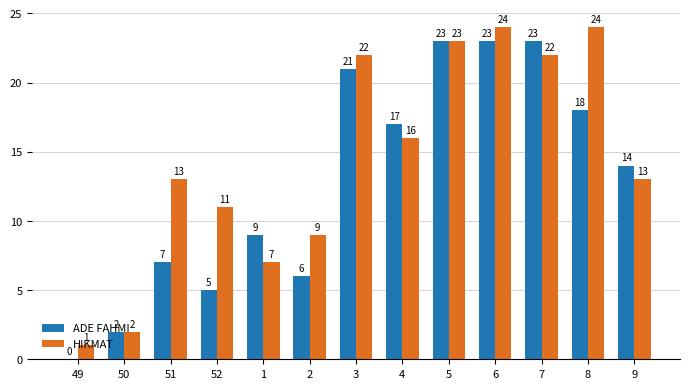

Which series changed the most between 50 and 51?

HIKMAT